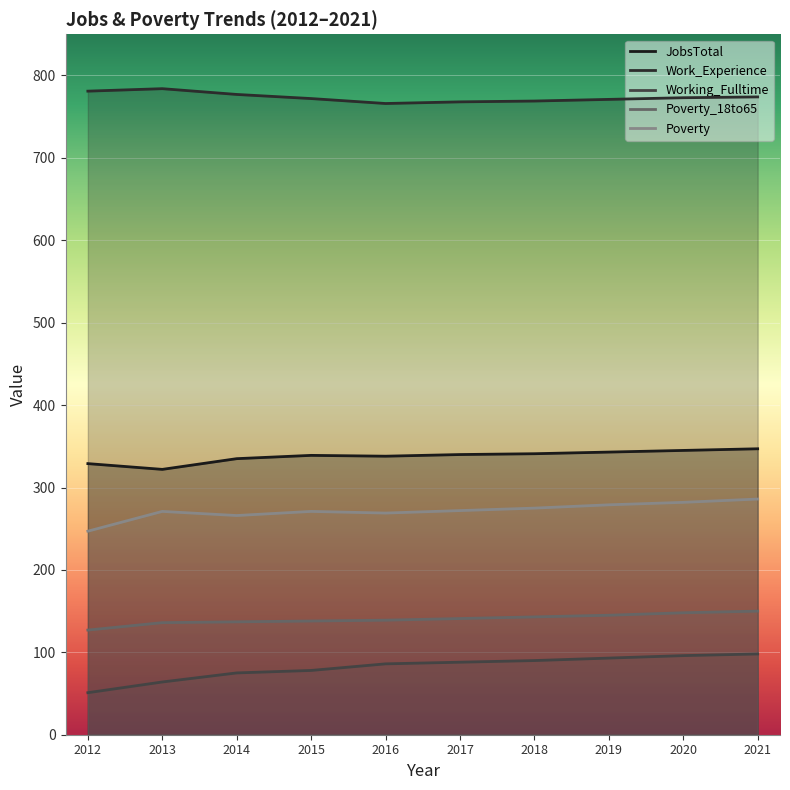

Where is Working_Fulltime nearest to the value 74?

2014